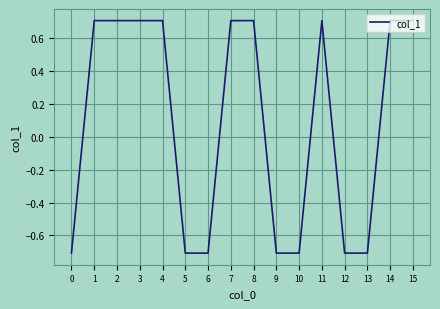

Which has a higher value, 7 or 10?

7